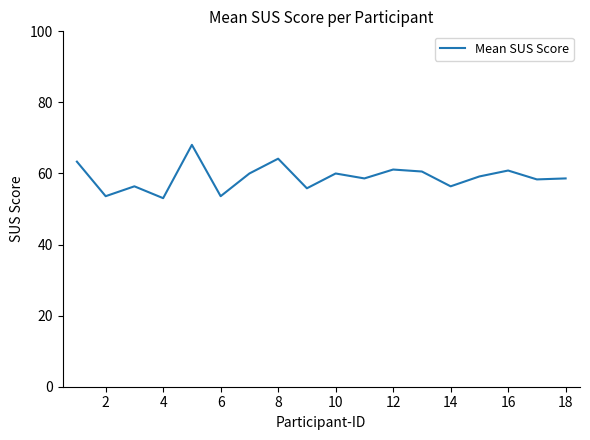

What is the smallest value displayed?

53.1